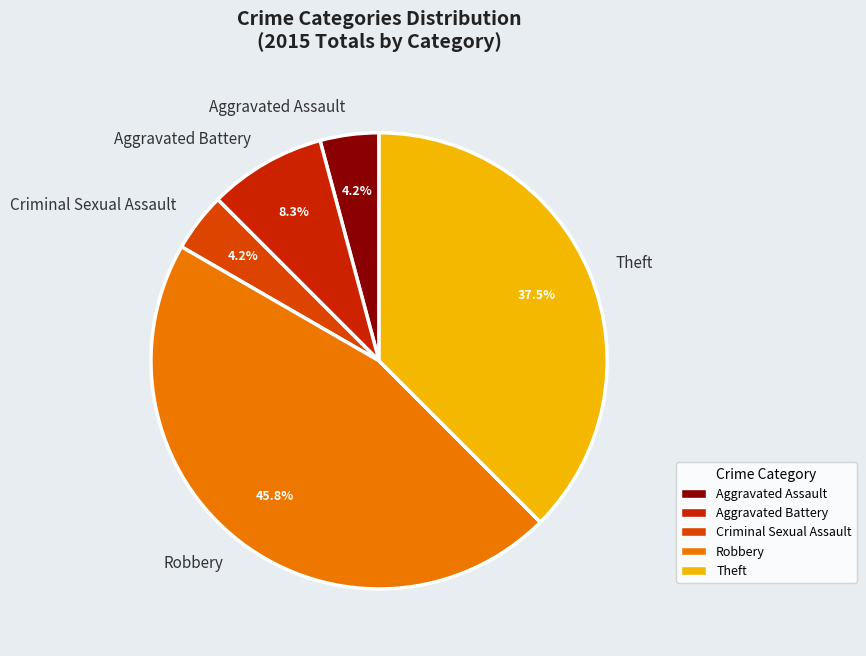

Does Theft account for over 50% of the chart?

No